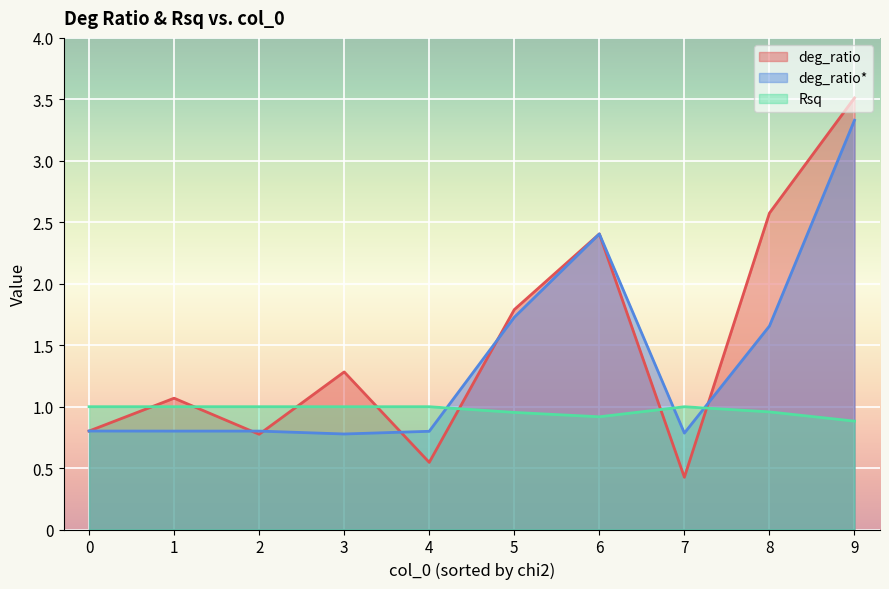

Count the number of data series in this chart.

3